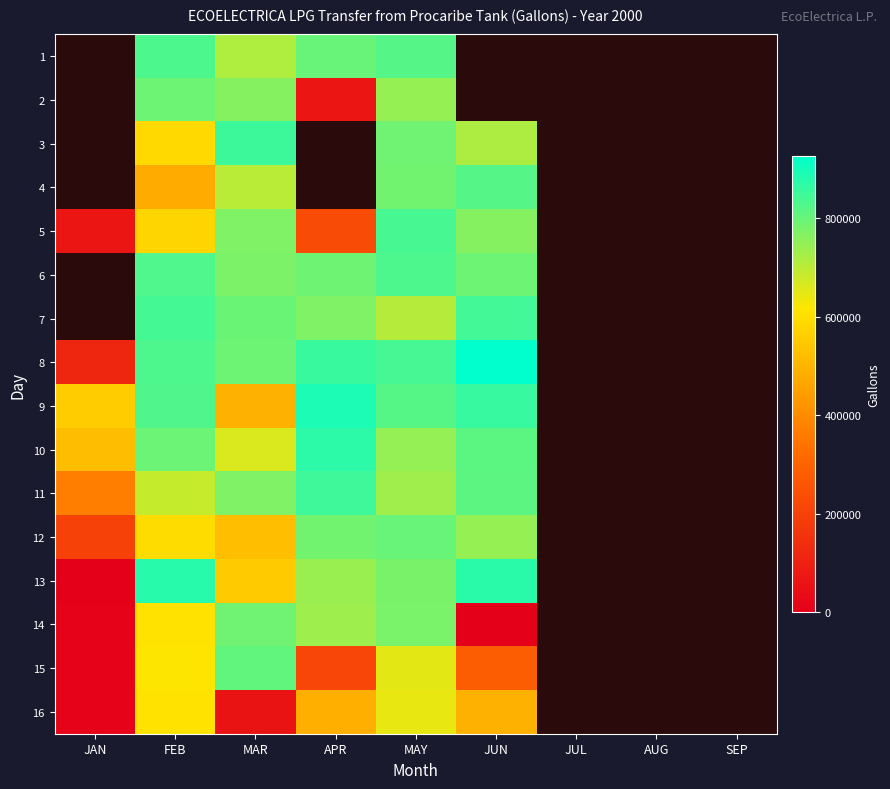

Rank the categories by 11 value from lowest to highest.

JAN, FEB, MAY, MAR, JUN, APR, JUL, AUG, SEP